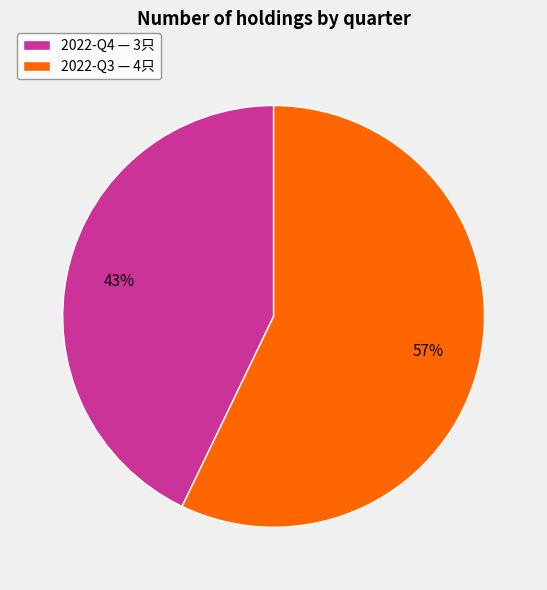

To the nearest percent, what percentage of the pie is 2022-Q3?

57%